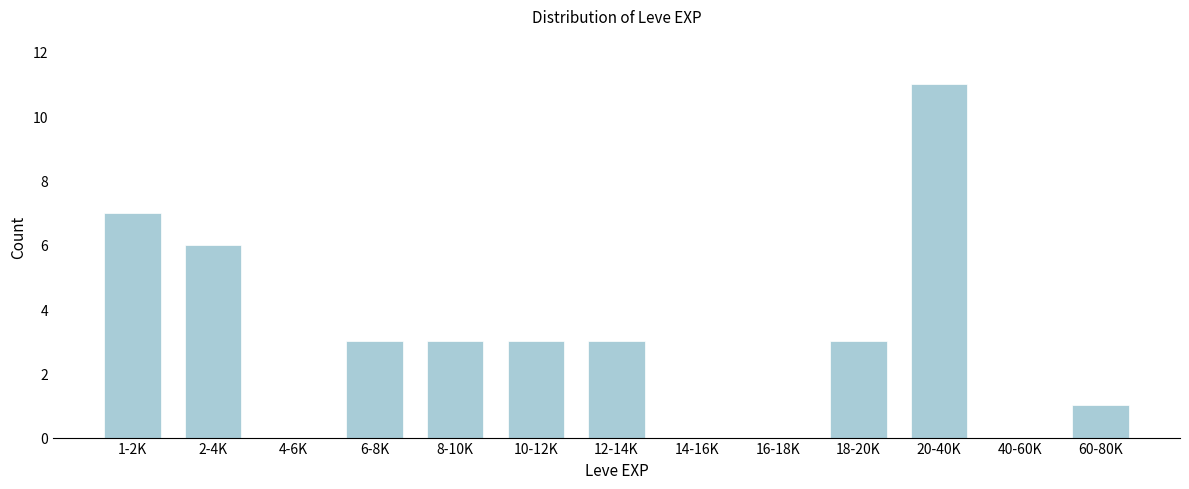

Reading left to right, list all the values displayed in this chart.

1-2K=7	2-4K=6	4-6K=0	6-8K=3	8-10K=3	10-12K=3	12-14K=3	14-16K=0	16-18K=0	18-20K=3	20-40K=11	40-60K=0	60-80K=1